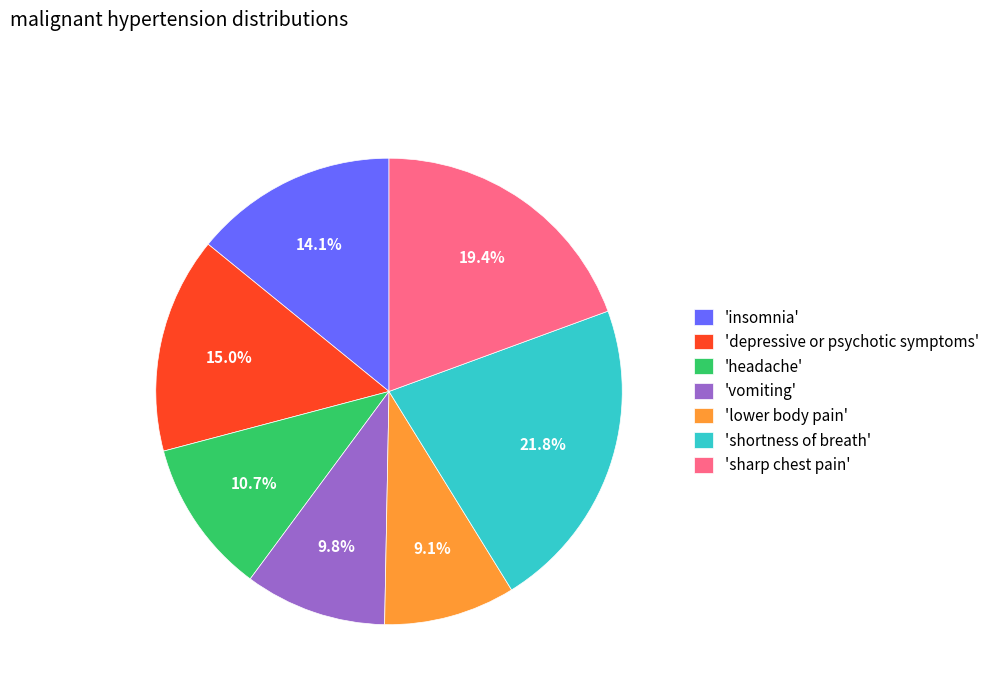

Which slice is the largest?

'shortness of breath'